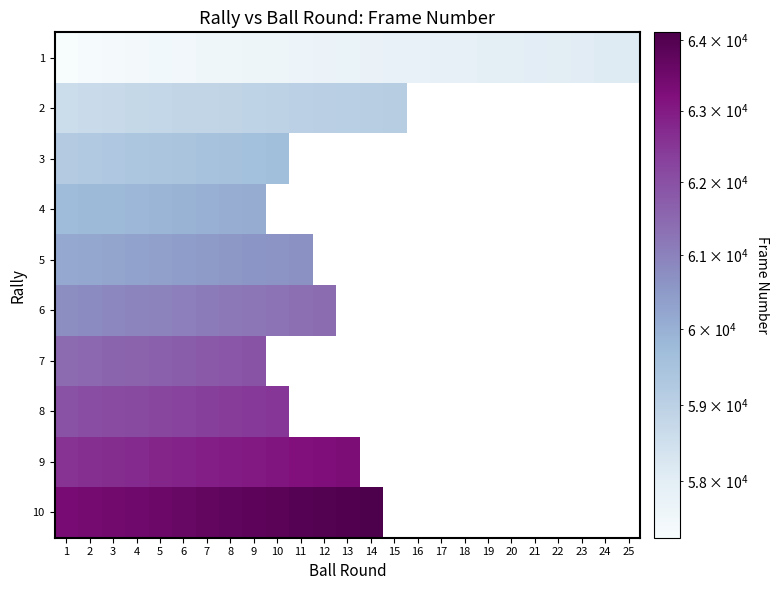

Count the number of data series in this chart.

10